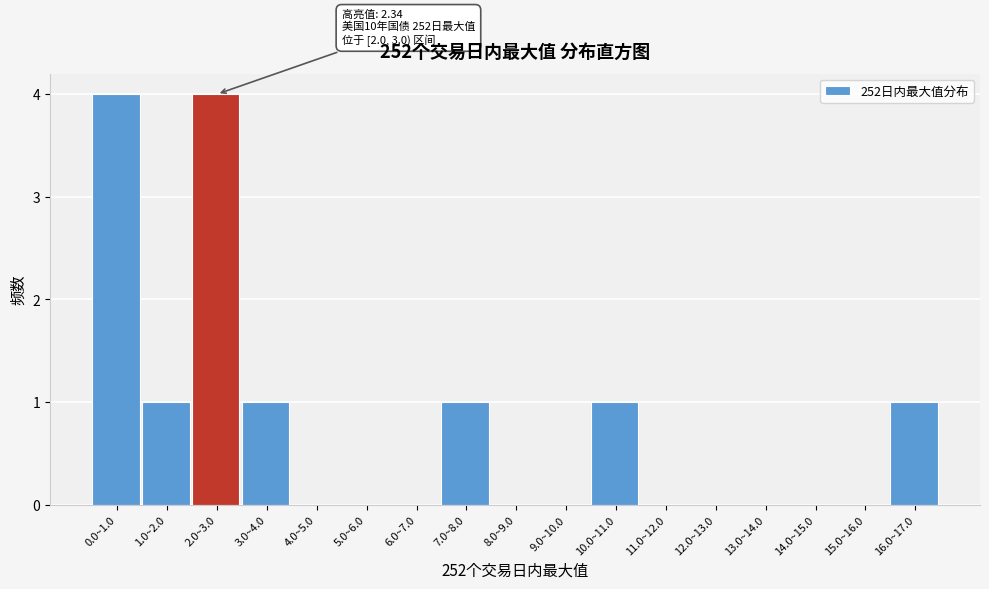

Reading right to left, transcribe all the data shown in this chart.

16.0~17.0=1	15.0~16.0=0	14.0~15.0=0	13.0~14.0=0	12.0~13.0=0	11.0~12.0=0	10.0~11.0=1	9.0~10.0=0	8.0~9.0=0	7.0~8.0=1	6.0~7.0=0	5.0~6.0=0	4.0~5.0=0	3.0~4.0=1	2.0~3.0=4	1.0~2.0=1	0.0~1.0=4